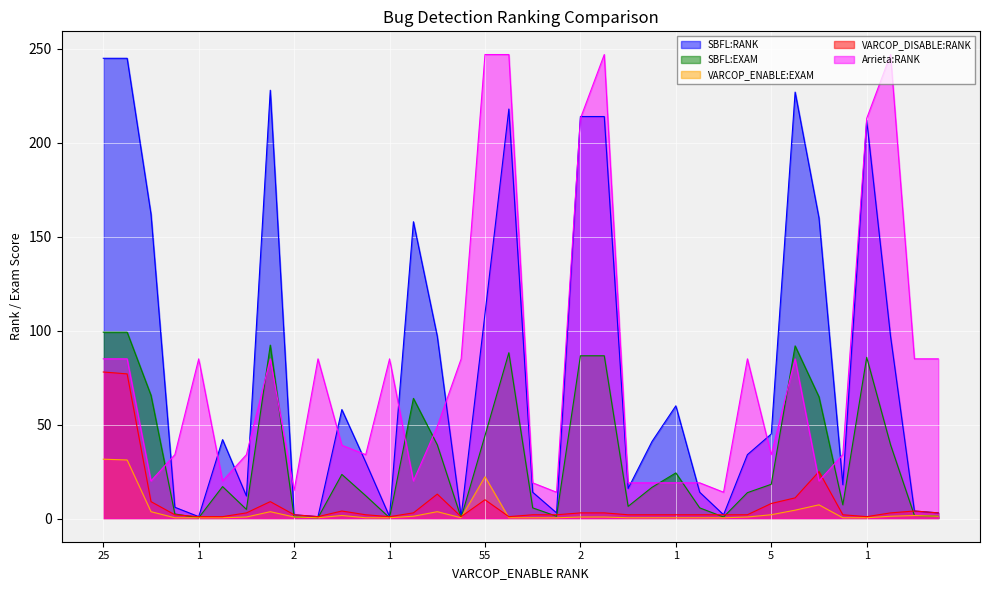

The Arrieta:RANK series shows 35.5 at 3. True or false?

False